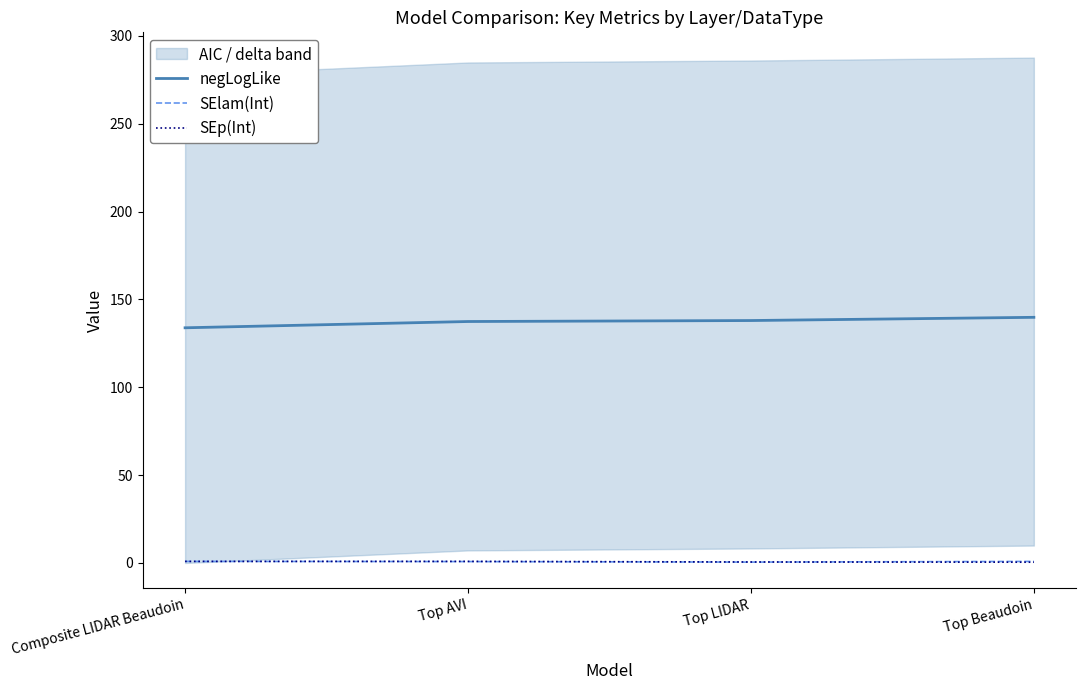

Which category has the lowest value in the SElam(Int) series?

Top LIDAR